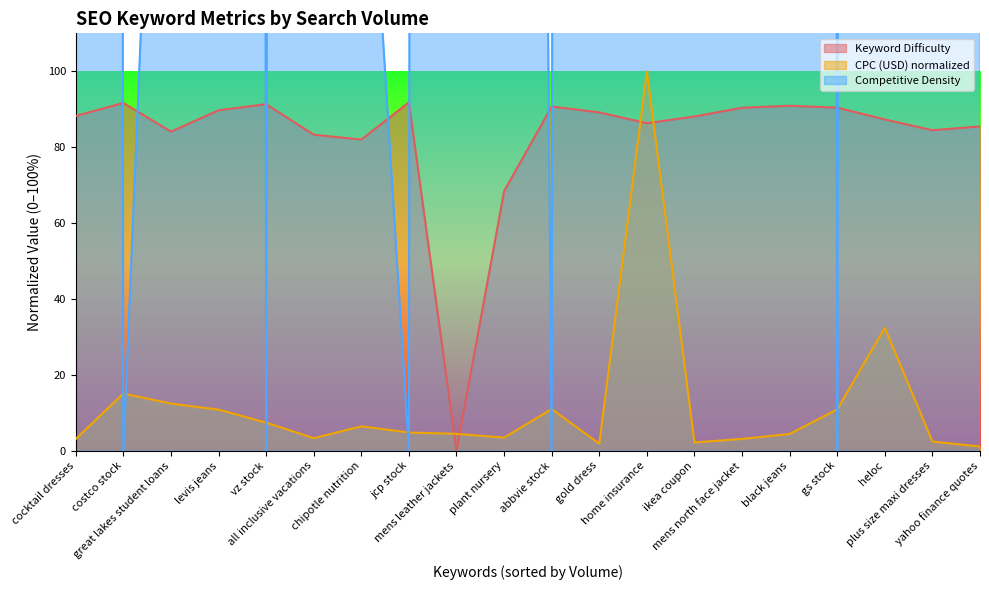

Which series has the largest total across all categories?

Competitive Density